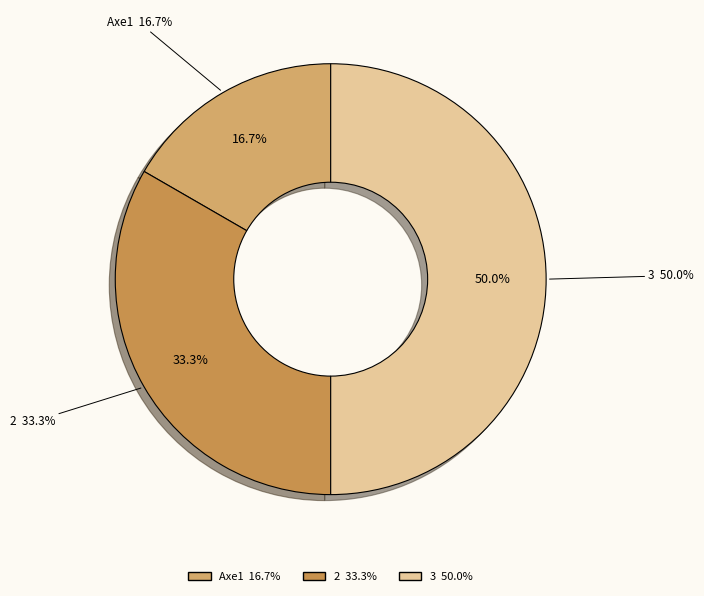

Is it true that 2 is 33% of the pie?

True